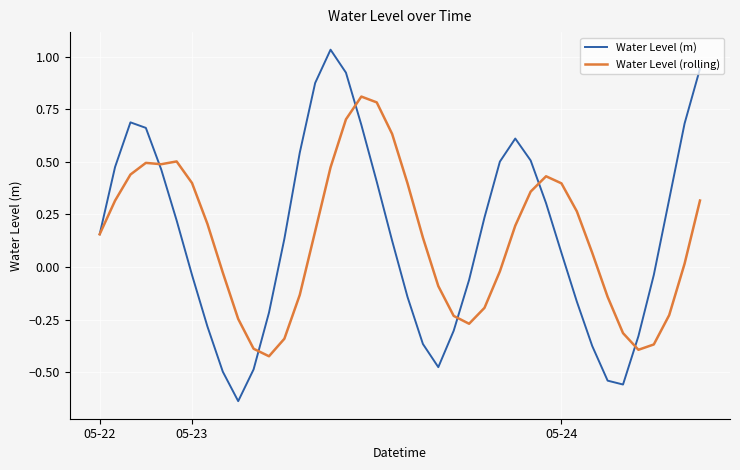

How many negative values does the Water Level (rolling) series have?

16